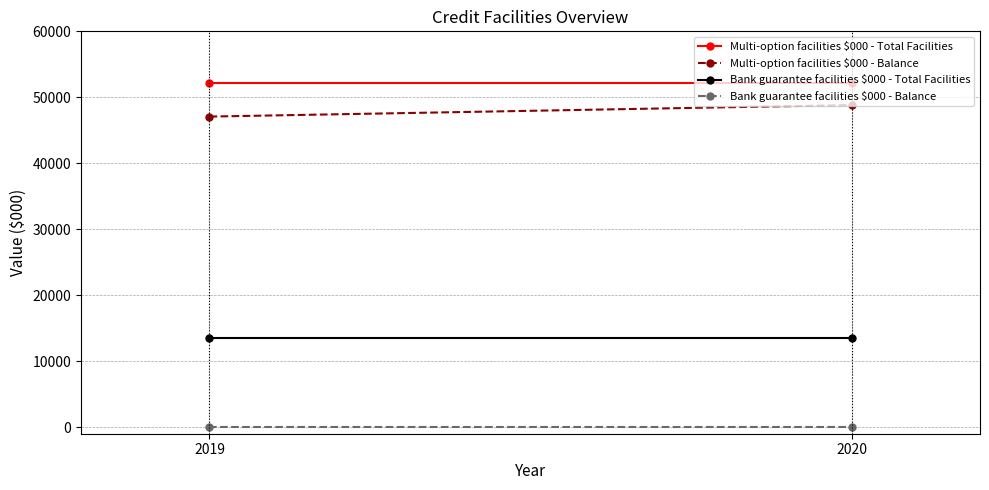

Is the value of Multi-option facilities $000 - Balance at 2019 greater than the value of Multi-option facilities $000 - Total Facilities at 2020?

No